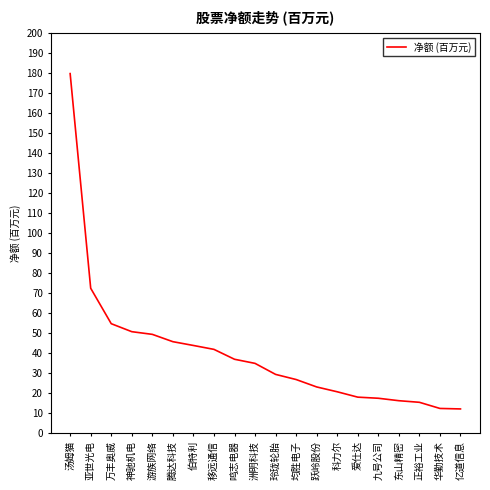

How many lines are shown in the chart?

1